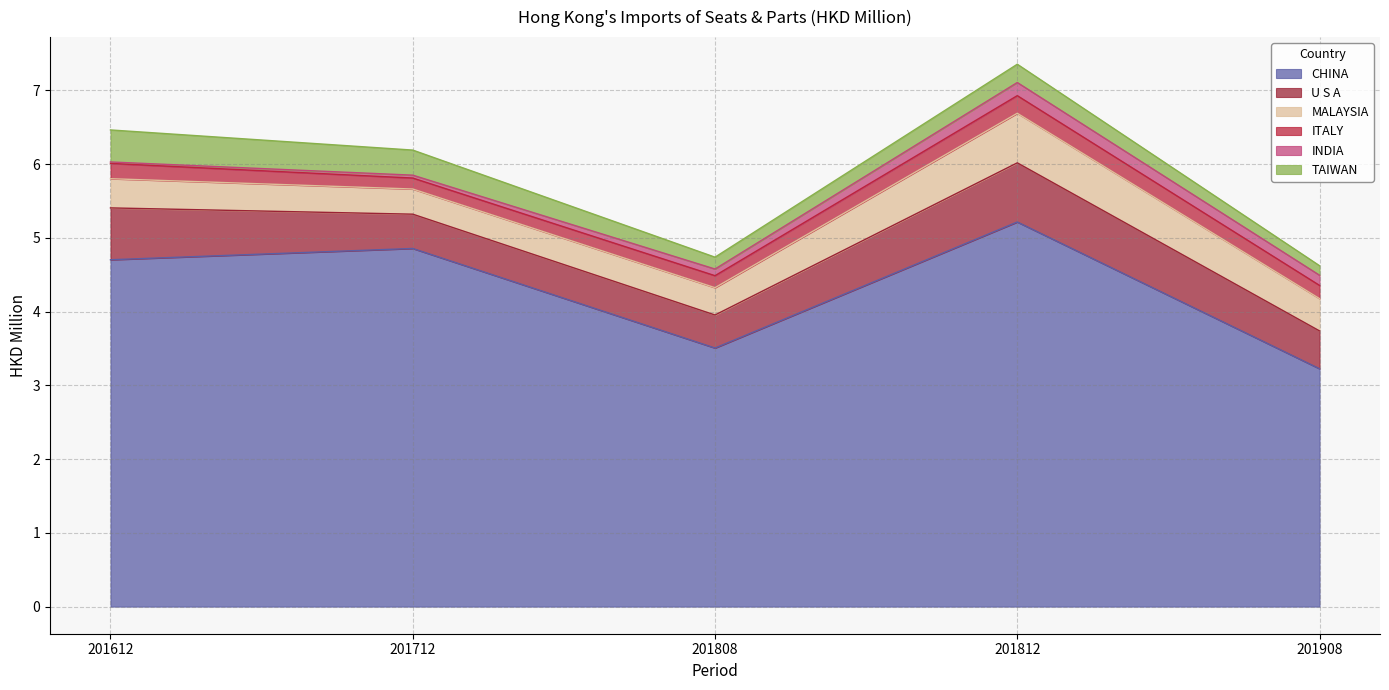

True or false: CHINA and INDIA intersect in this chart.

False